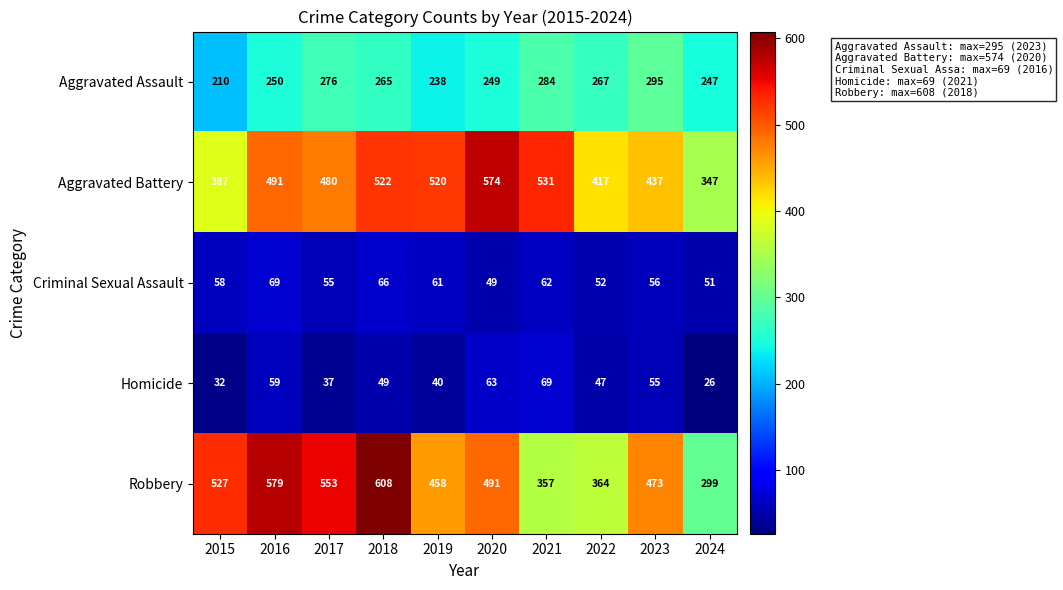

At how many categories does at least one series exceed 335?

10